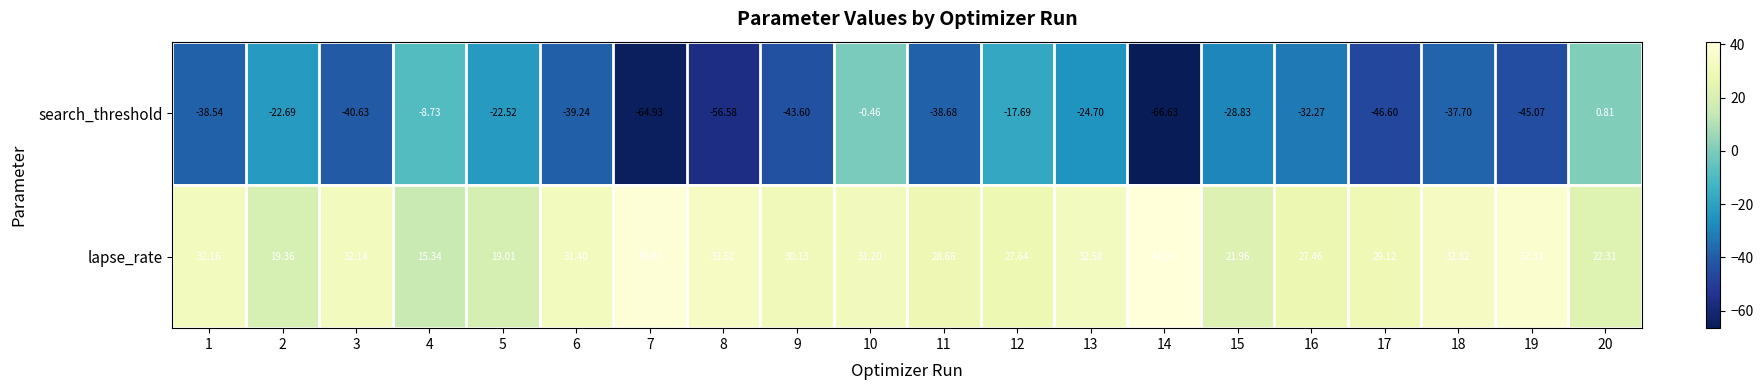

Which series has the largest total across all categories?

lapse_rate